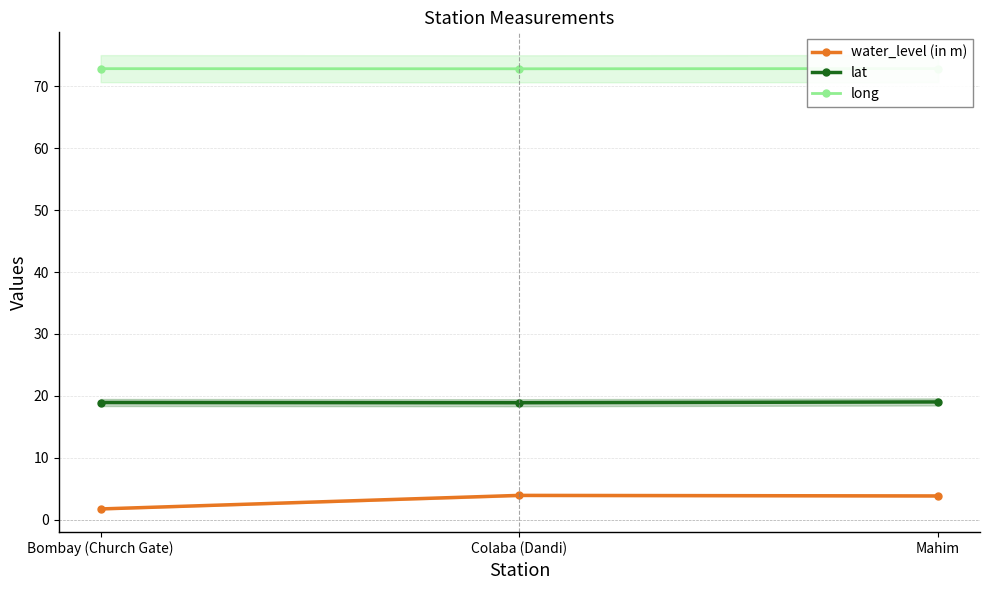

Which category has the lowest value across all series?

Bombay (Church Gate)